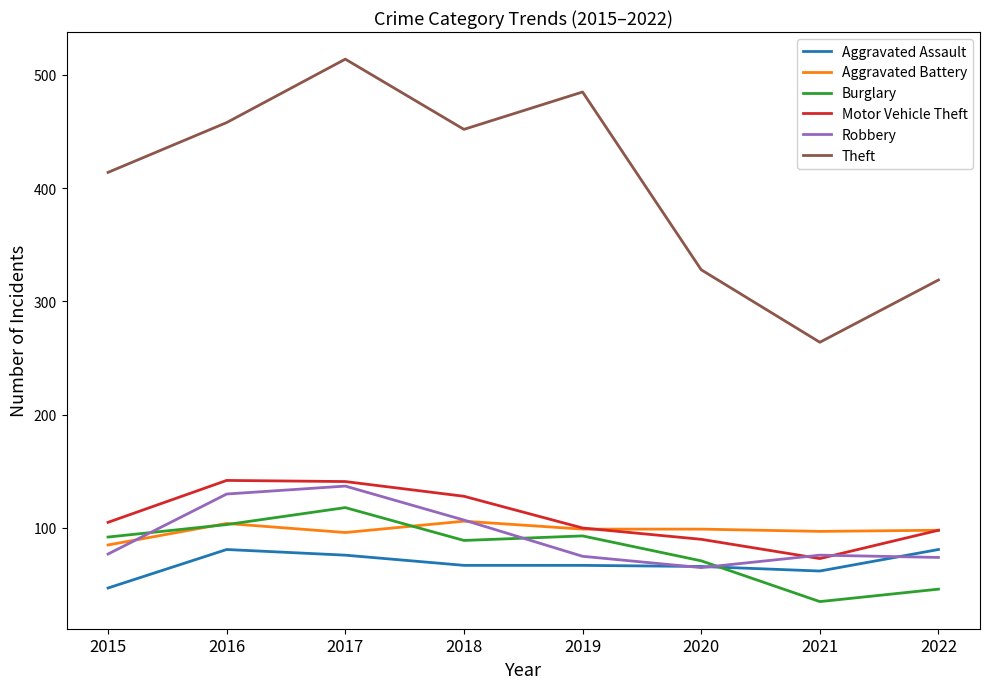

True or false: Aggravated Battery and Aggravated Assault cross at least once.

False